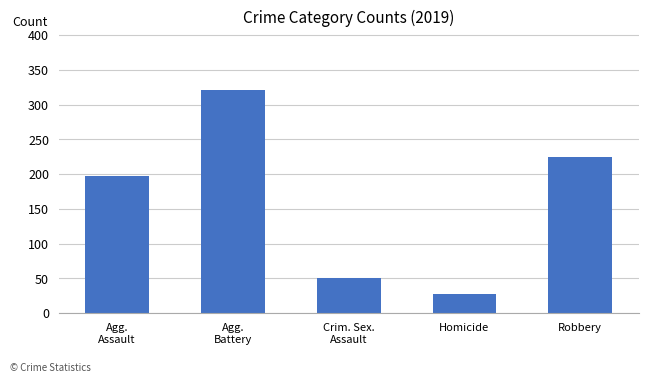

What is the label of the 5th bar from the left?

Robbery